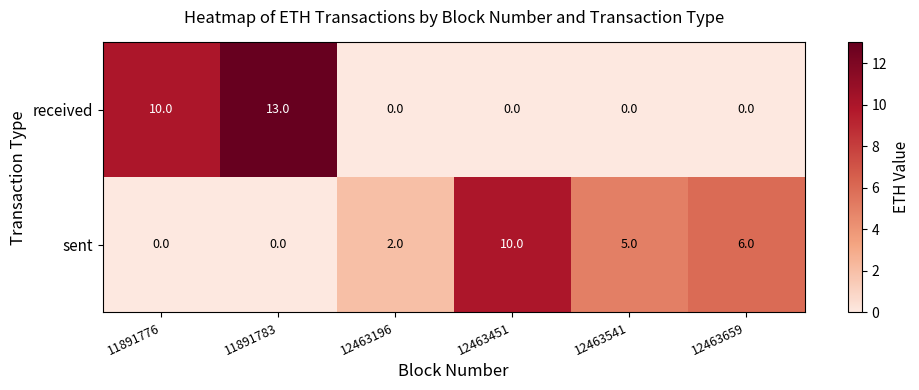

At which category does the chart reach its peak across all series?

11891783